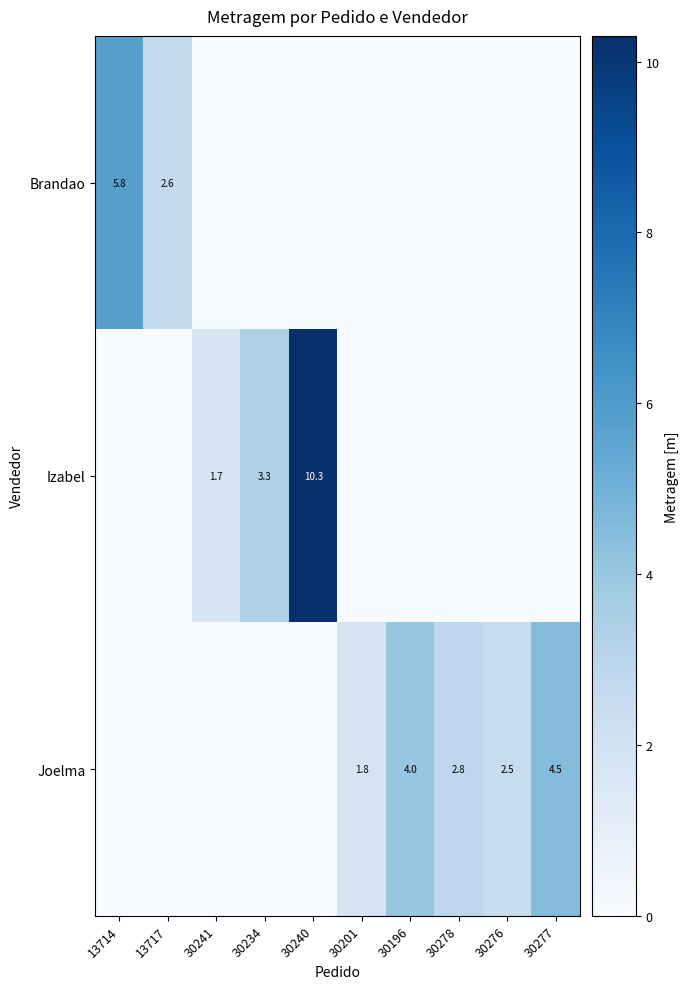

Is it true that Brandao equals 5.8 at 13714?

True